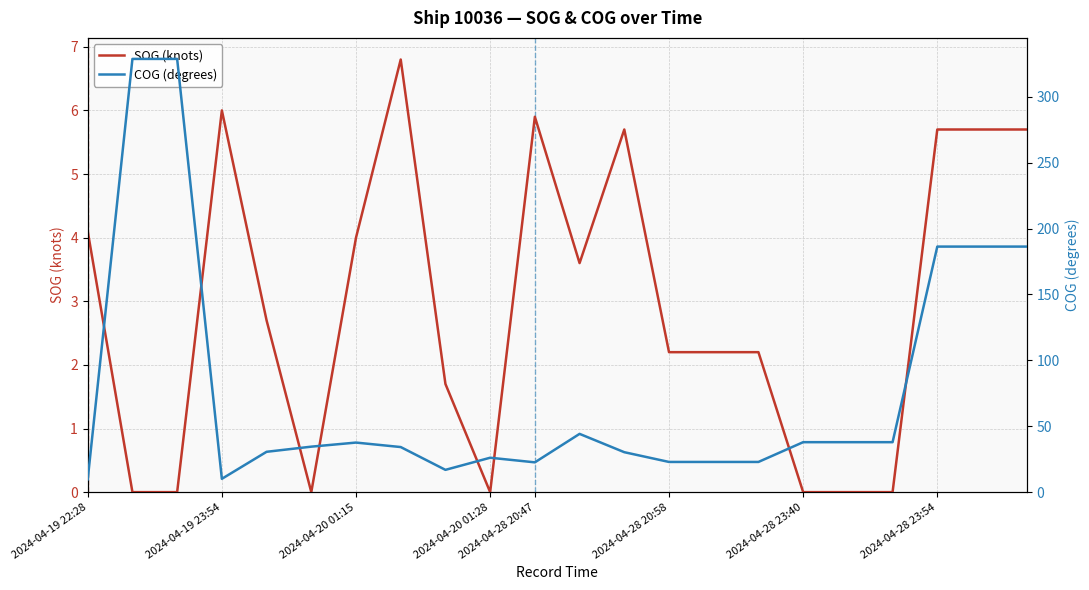

Rank the series by their maximum value, from highest to lowest.

COG (degrees), SOG (knots)